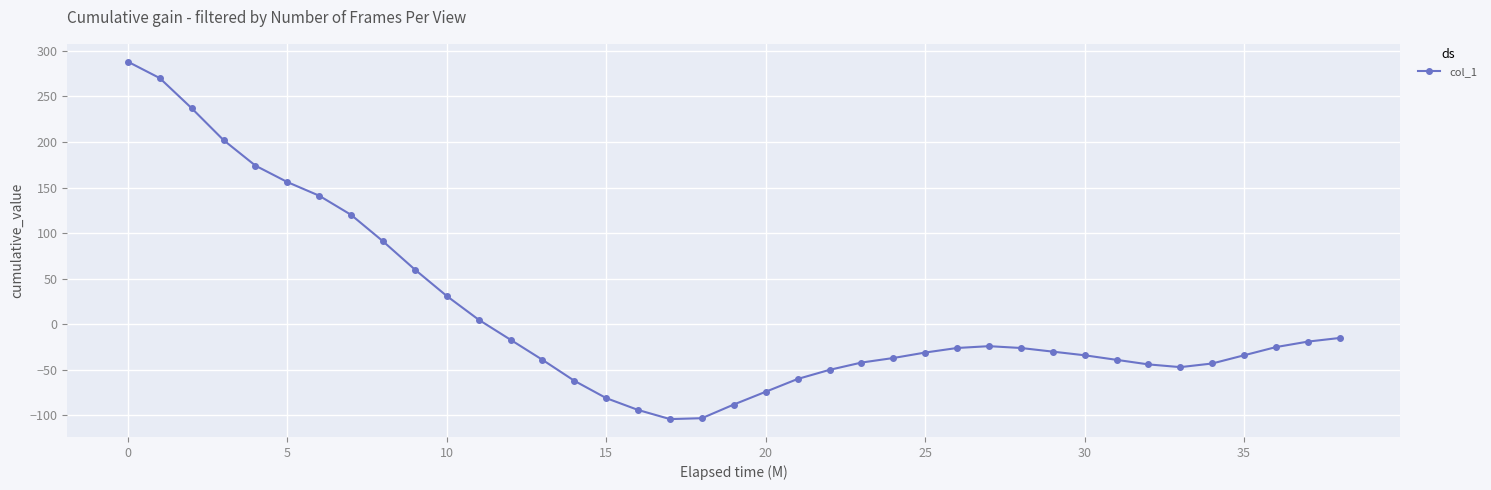

What is the sum of all values?

487